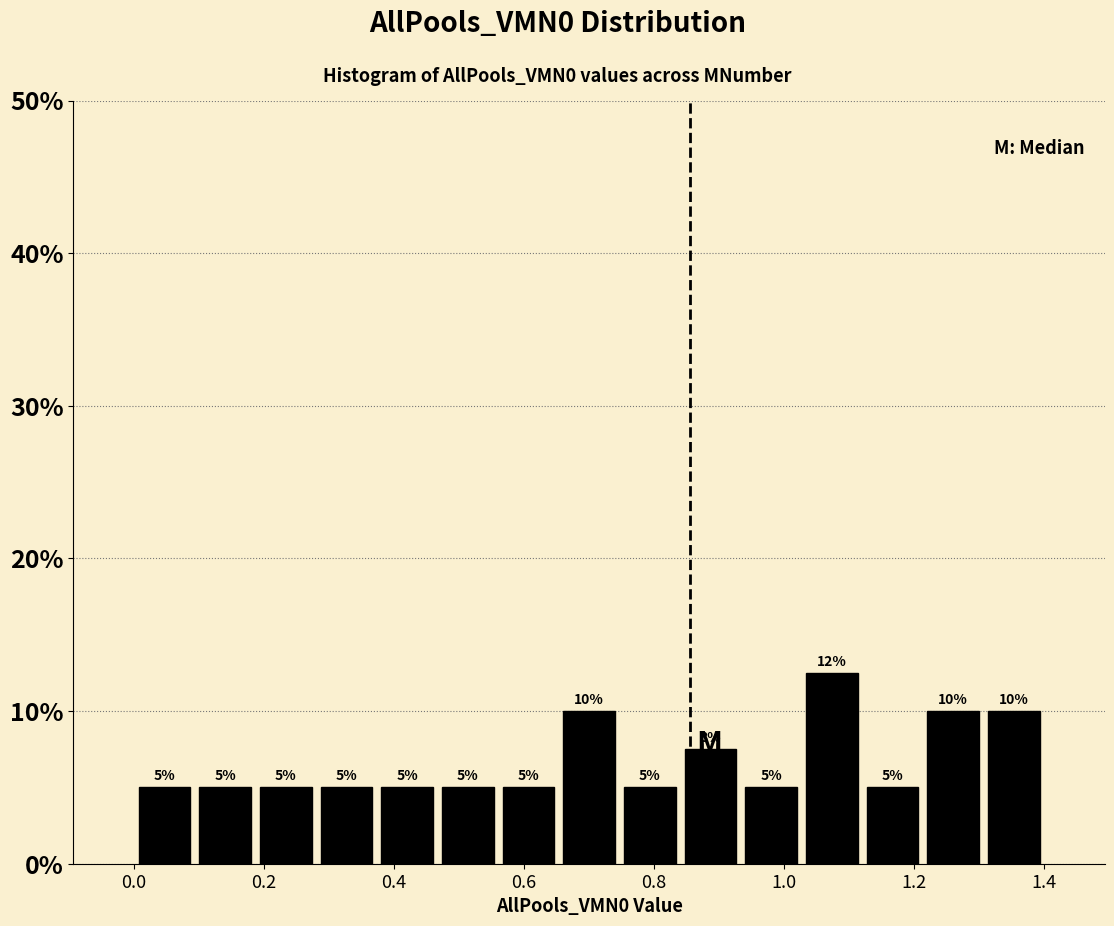

Over which range of the x-axis is the bar tallest?

1.02 to 1.12